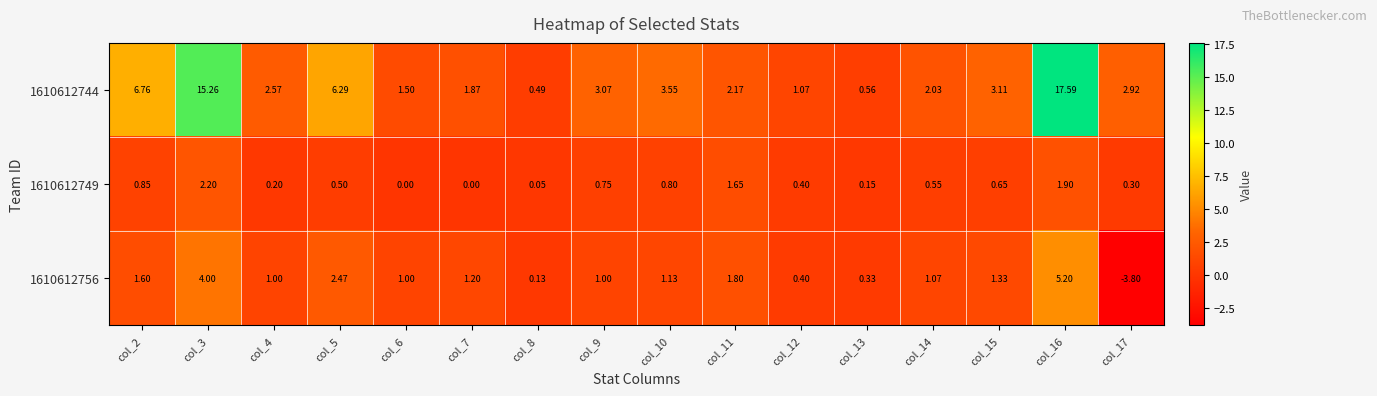

Is the value of 1610612749 at col_12 greater than the value of 1610612756 at col_7?

No